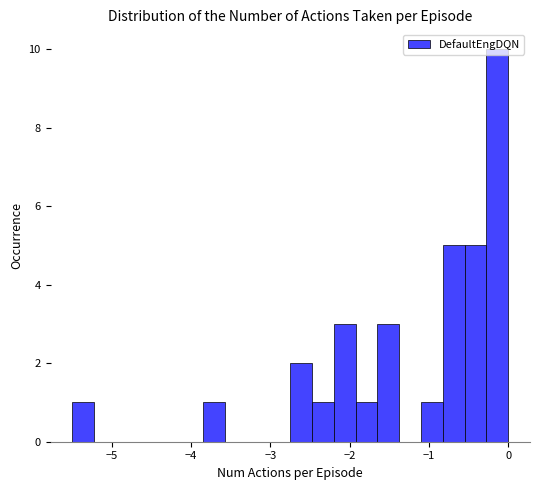

Read against the x-axis, roughly where is the centre of the tallest bar?

-0.1